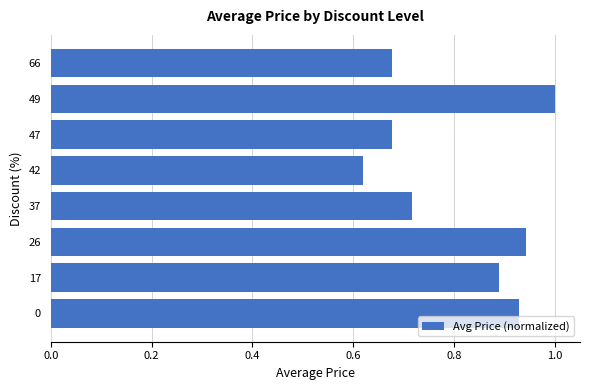

Is it true that the value at 66 is 0.2?

False